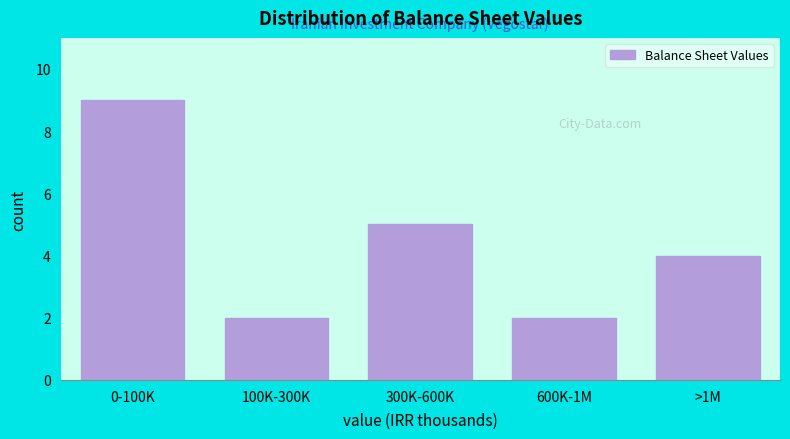

Reading left to right, what are all the values shown in this chart?

0-100K=9	100K-300K=2	300K-600K=5	600K-1M=2	>1M=4